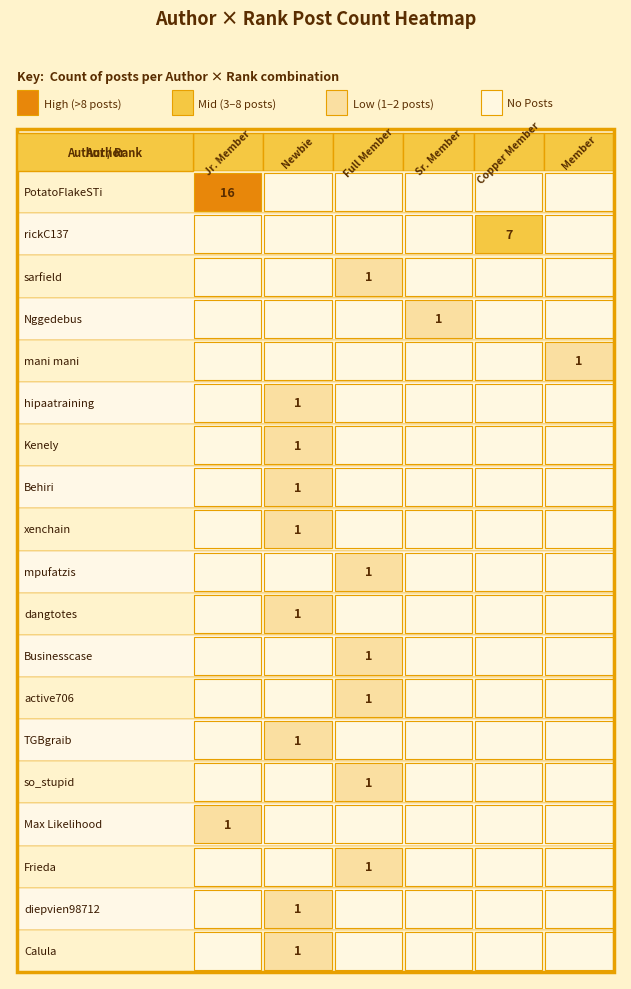

Is the value of sarfield at Copper Member greater than the value of mpufatzis at Copper Member?

No